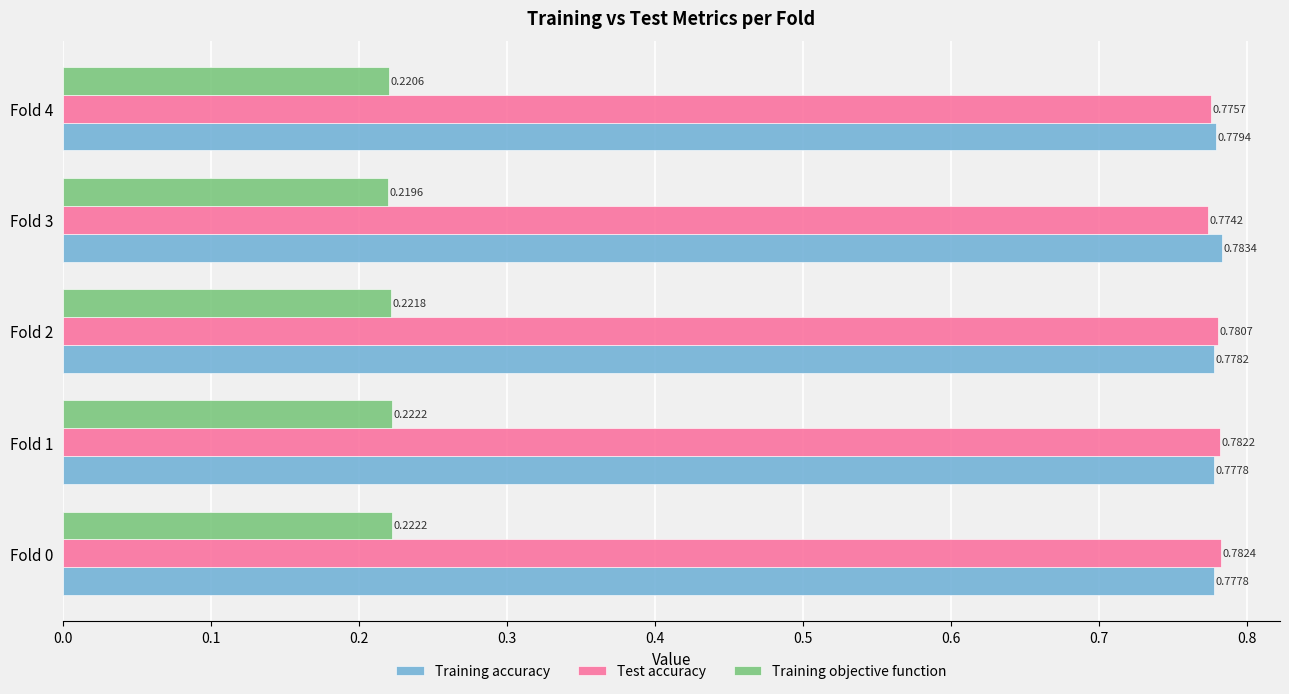

How many Training accuracy values are between 0 and 1?

5